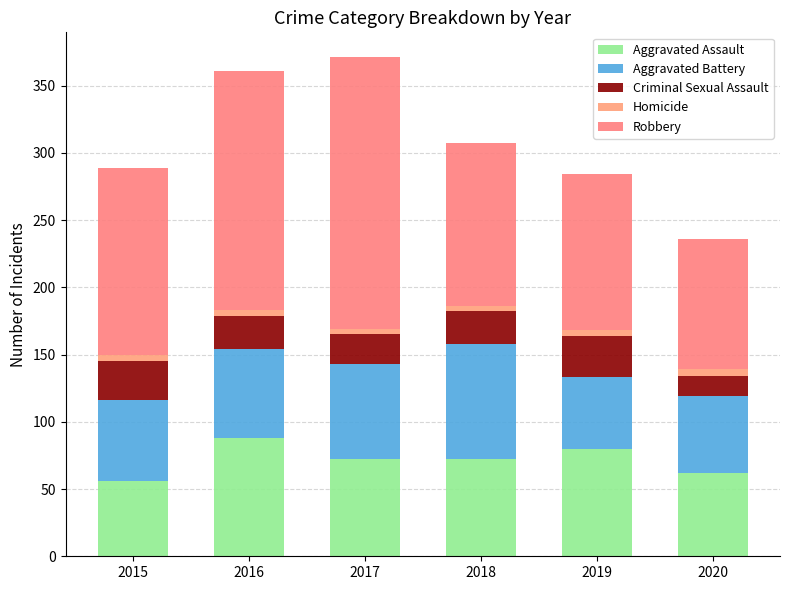

How many categories are shown in the chart?

6